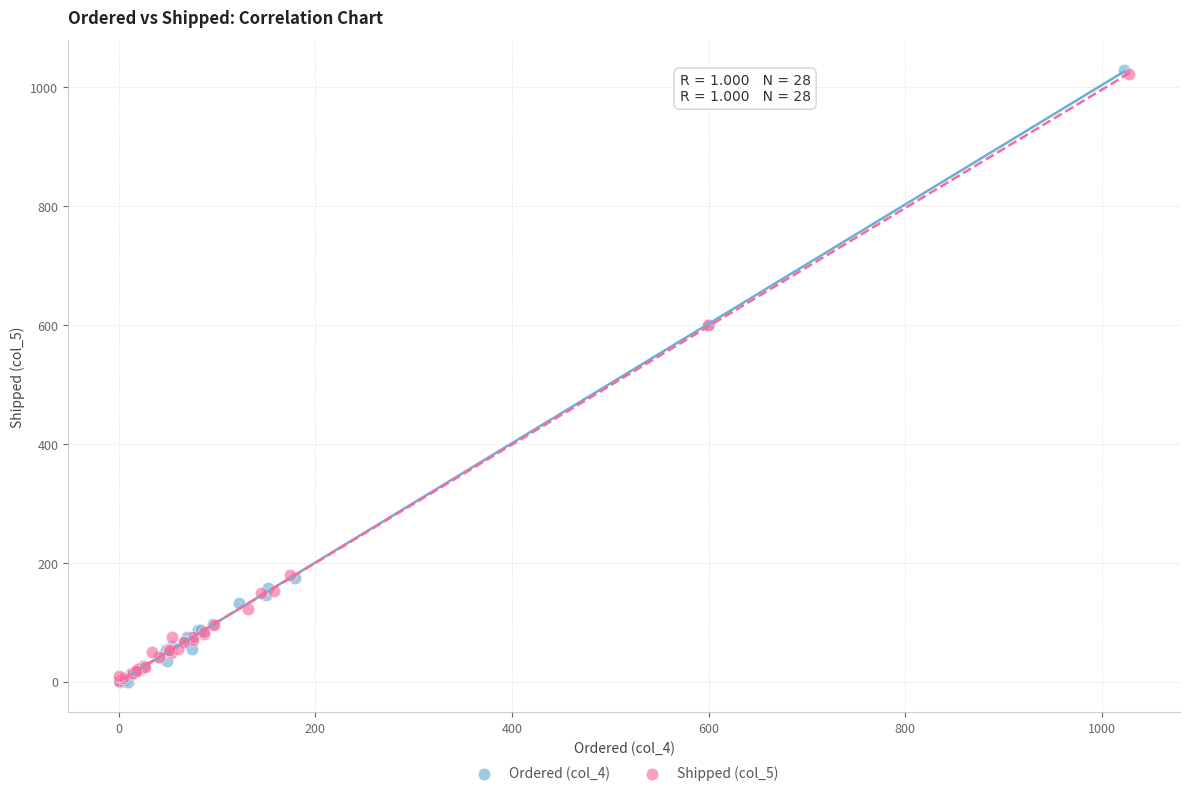

Which series has the largest Y range (max minus min)?

Ordered (col_4)